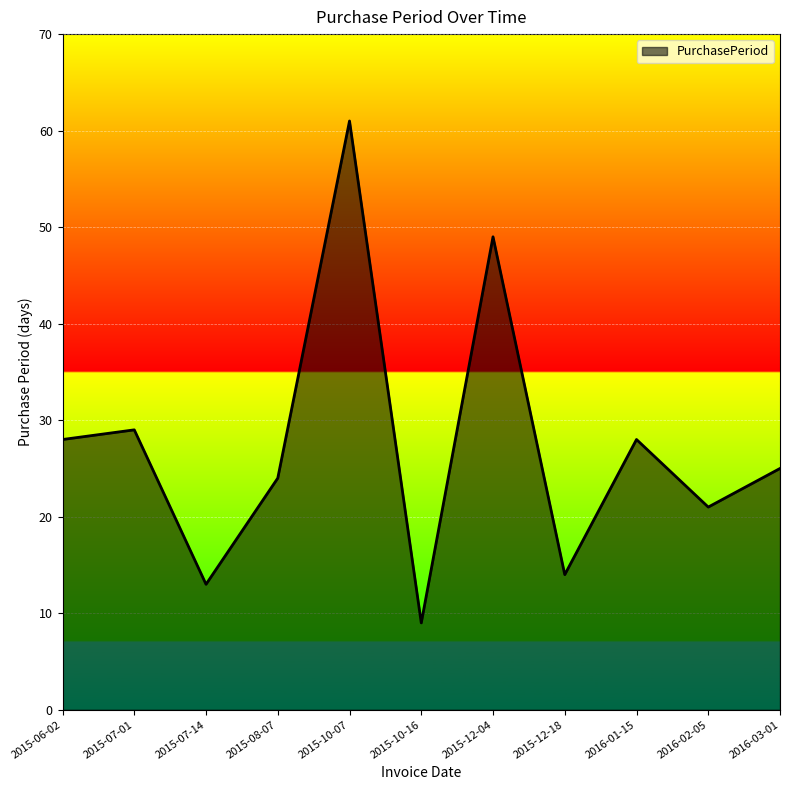

How many interior local peaks (higher than both neighbors) does the data have?

4